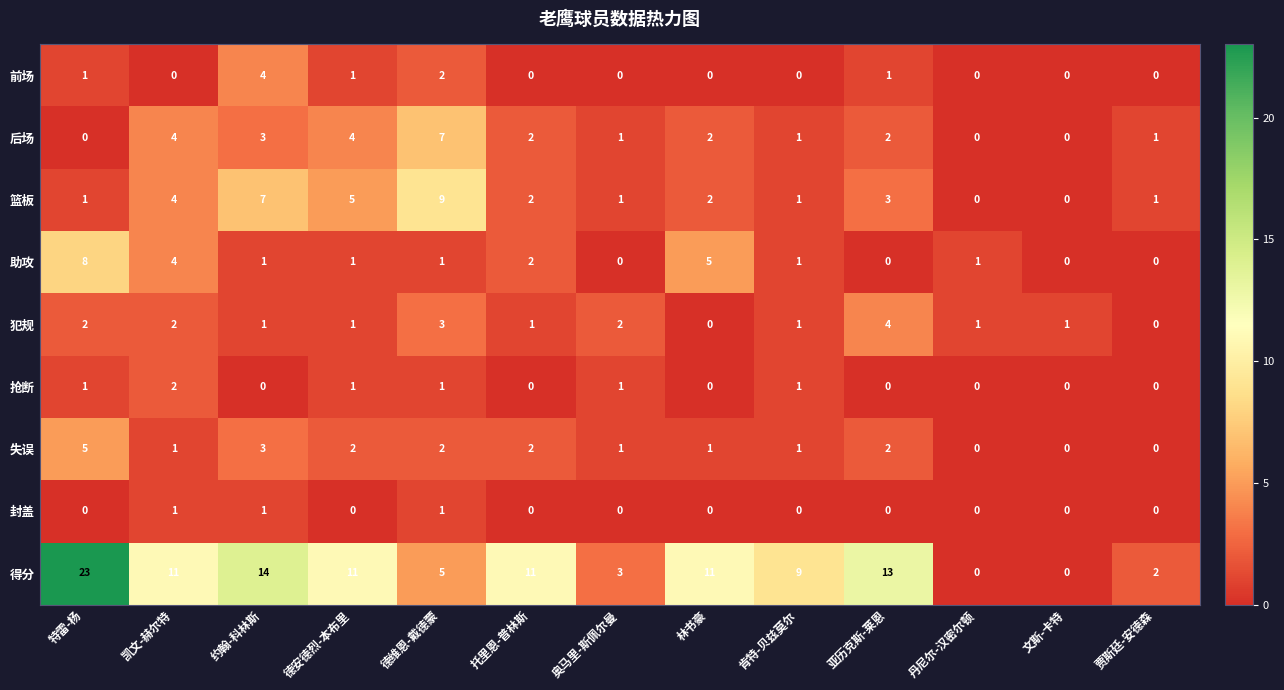

The 后场 series shows 1 at 亚历克斯-莱恩. True or false?

False